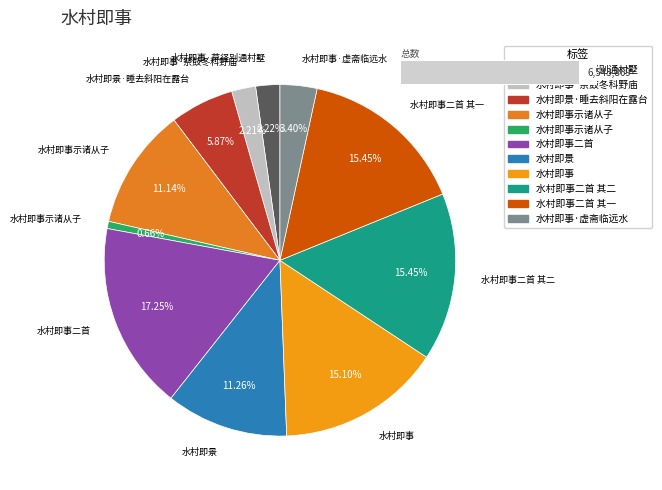

Is there any slice that represents more than half of the pie?

No